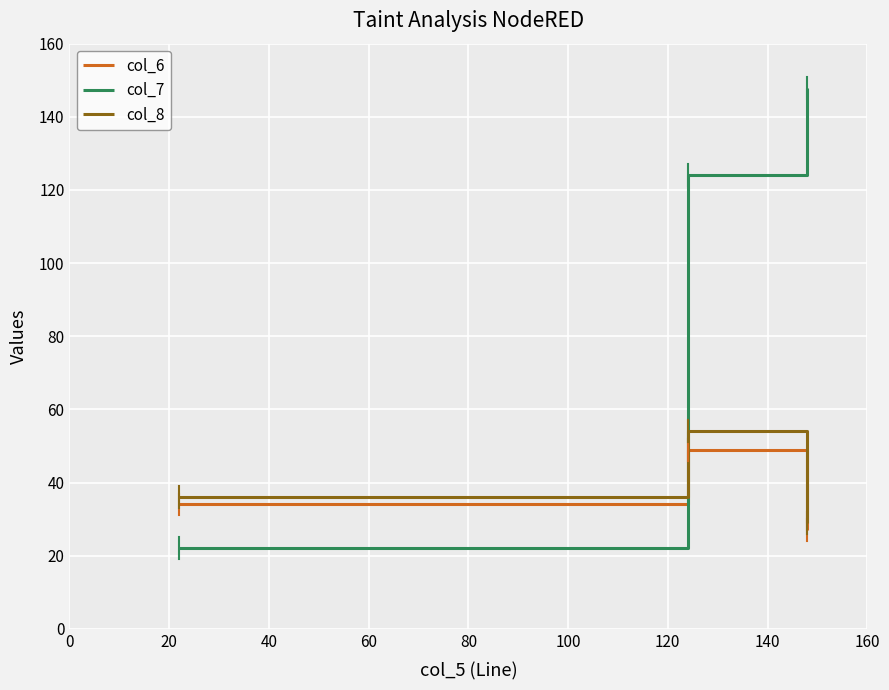

What is the minimum value shown in the chart?

22